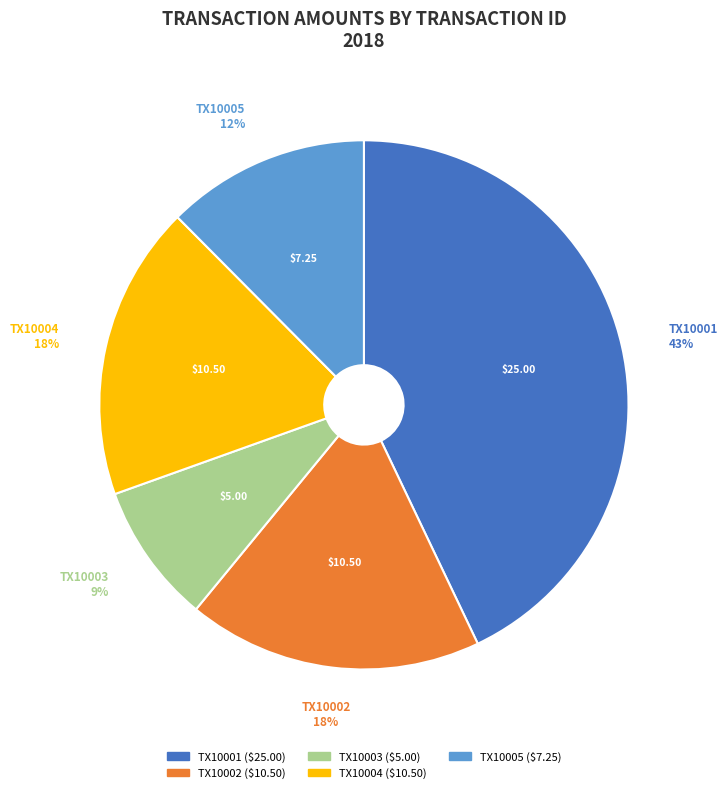

True or false: TX10005 accounts for 12% of the total.

True